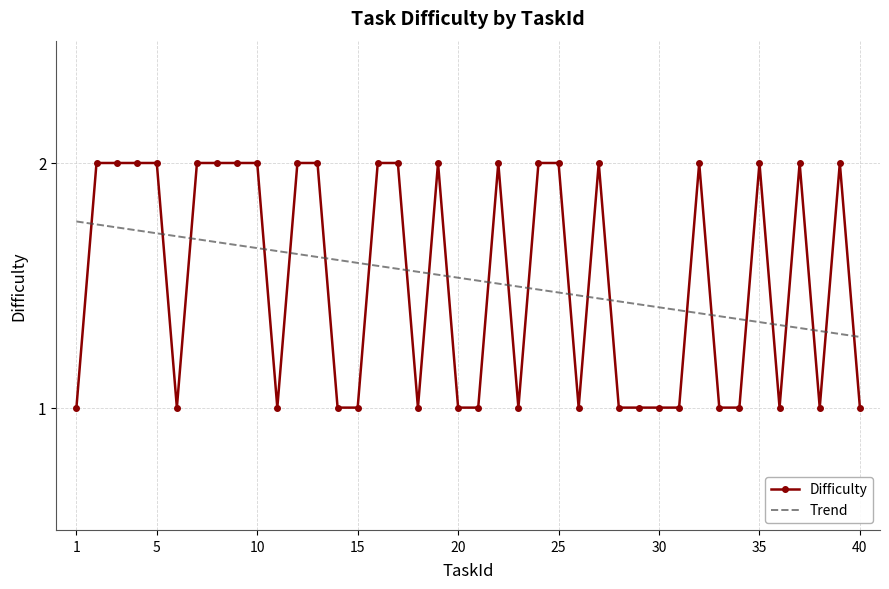

Rank the categories by value from highest to lowest.

2, 3, 4, 5, 7, 8, 9, 10, 12, 13, 16, 17, 19, 22, 24, 25, 27, 32, 35, 37, 39, 1, 6, 11, 14, 15, 18, 20, 21, 23, 26, 28, 29, 30, 31, 33, 34, 36, 38, 40